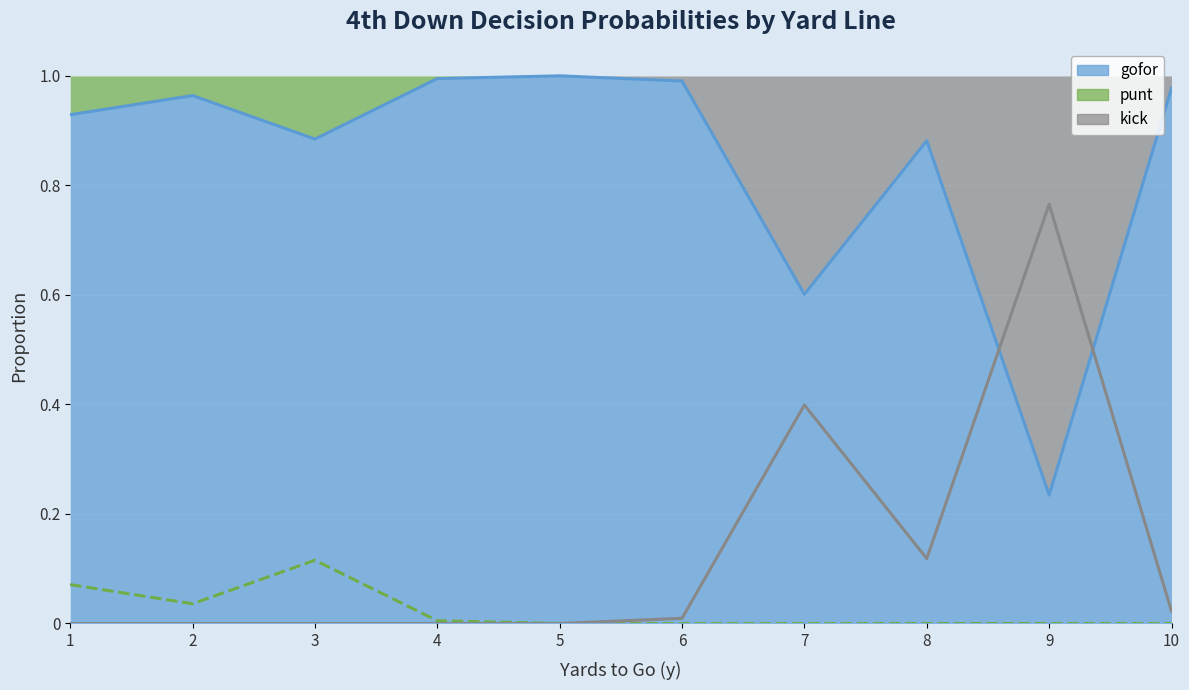

How many distinct data groups are displayed?

3